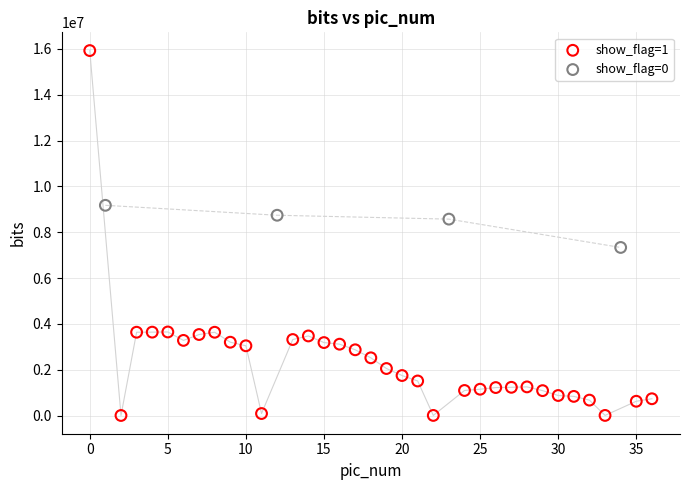

Which series contains the lowest Y value?

show_flag=1